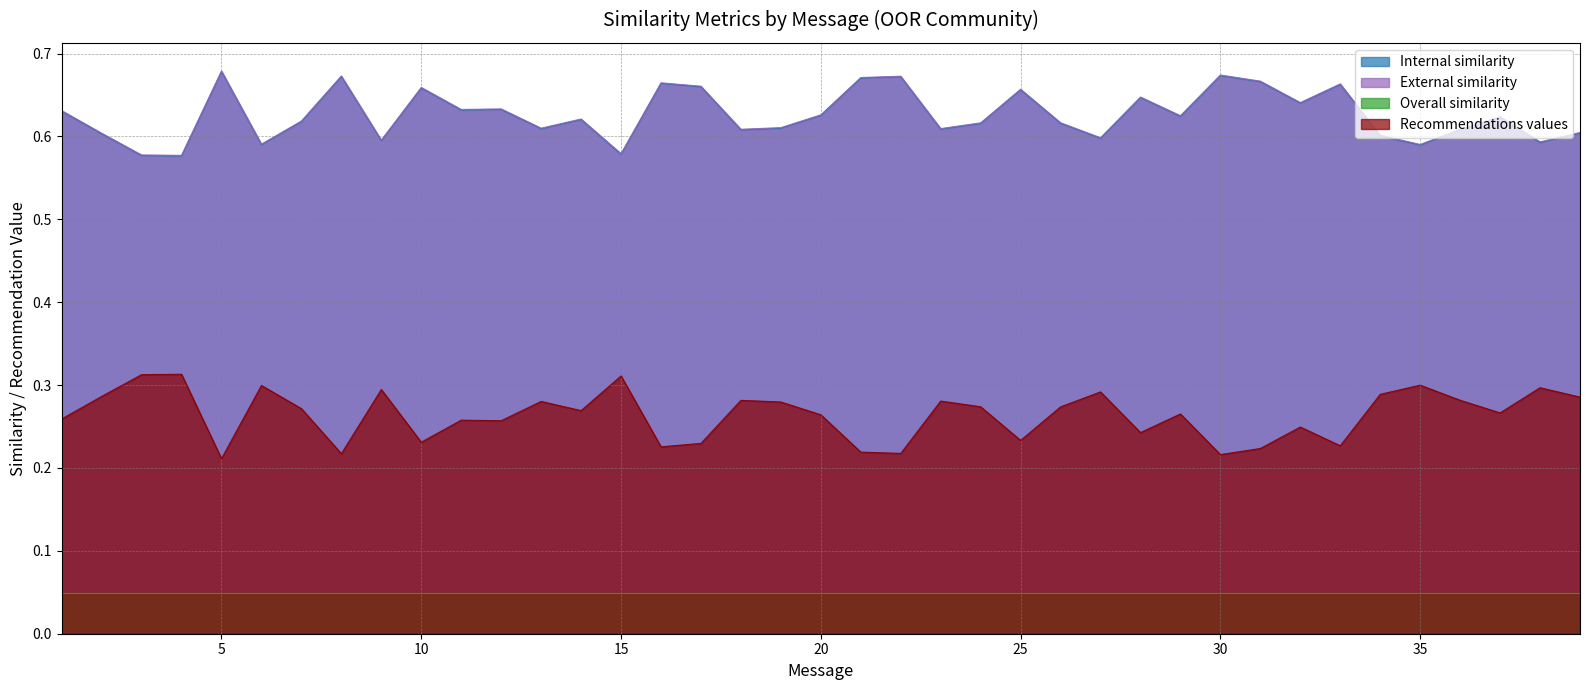

True or false: Recommendations values and Internal similarity intersect in this chart.

False